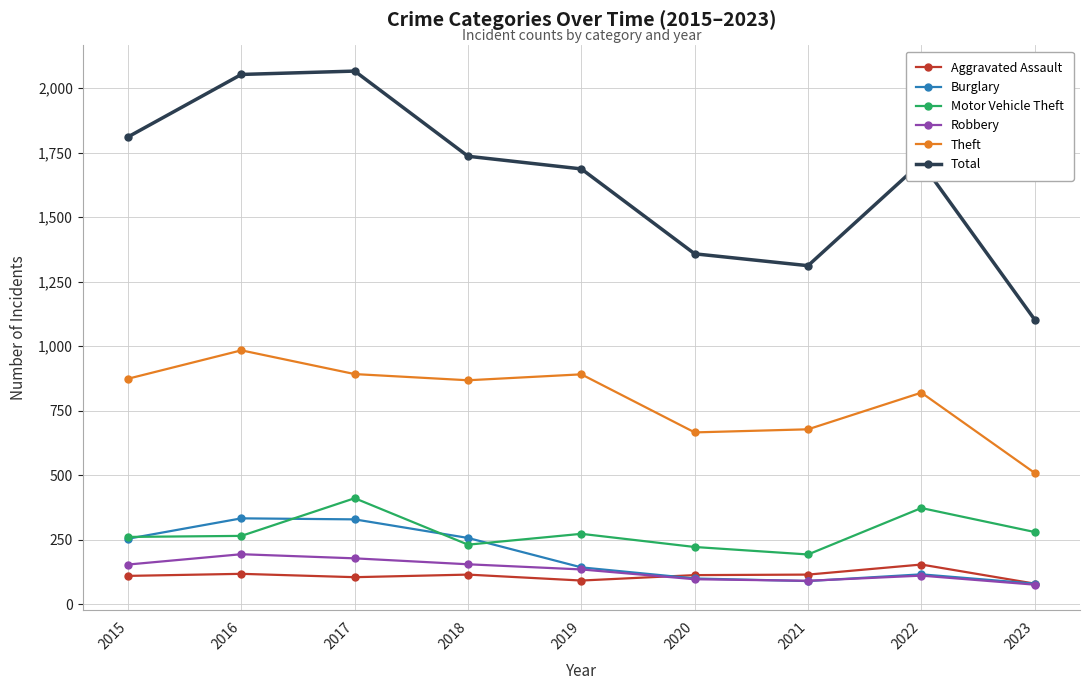

True or false: Motor Vehicle Theft and Robbery cross at least once.

False